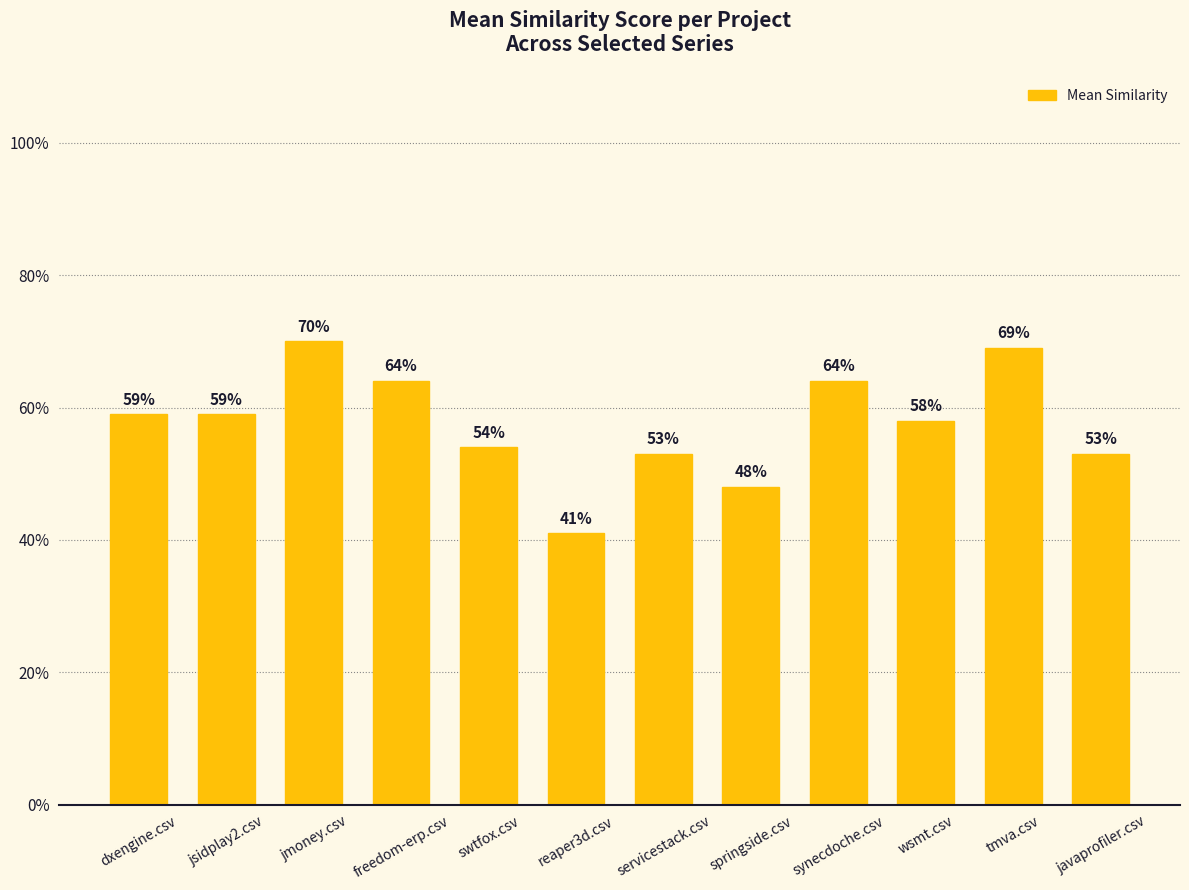

True or false: the data shows 0.6 at springside.csv.

False